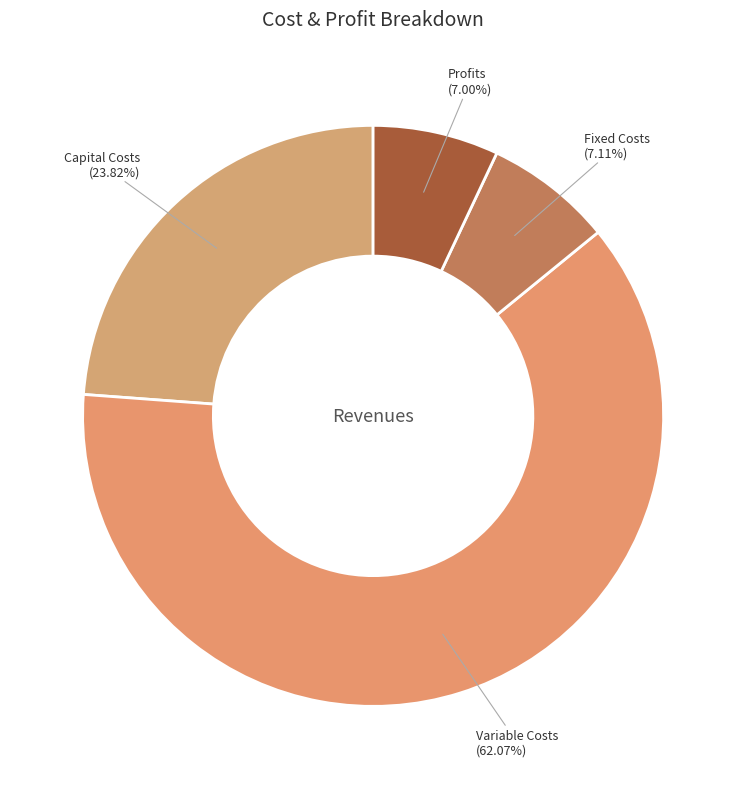

How many slices are in this pie chart?

4